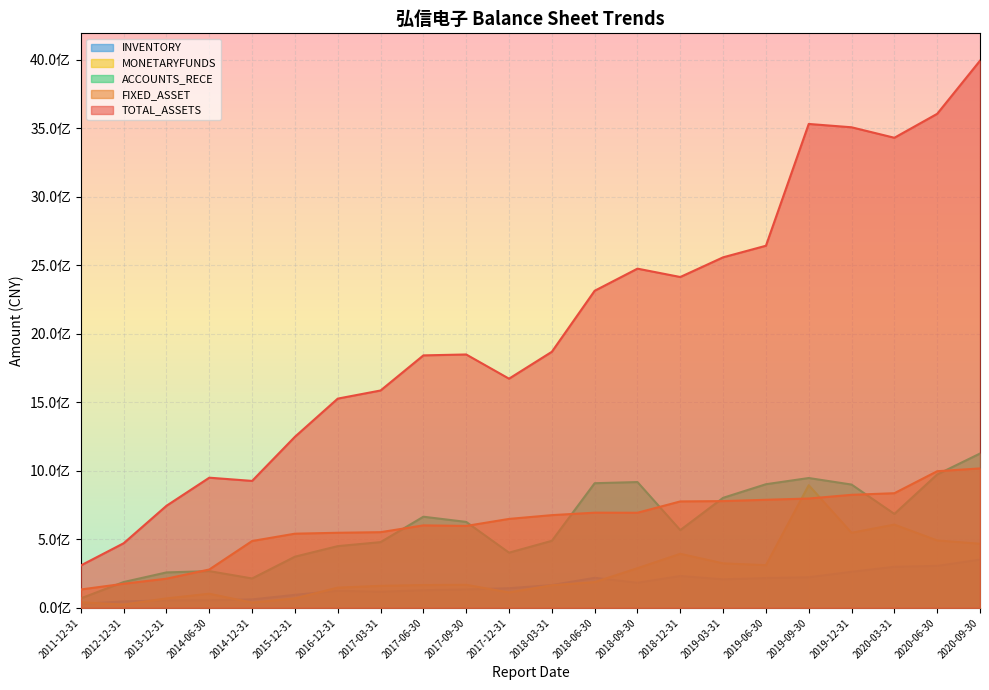

True or false: FIXED_ASSET has more than 0 interior local peaks.

True